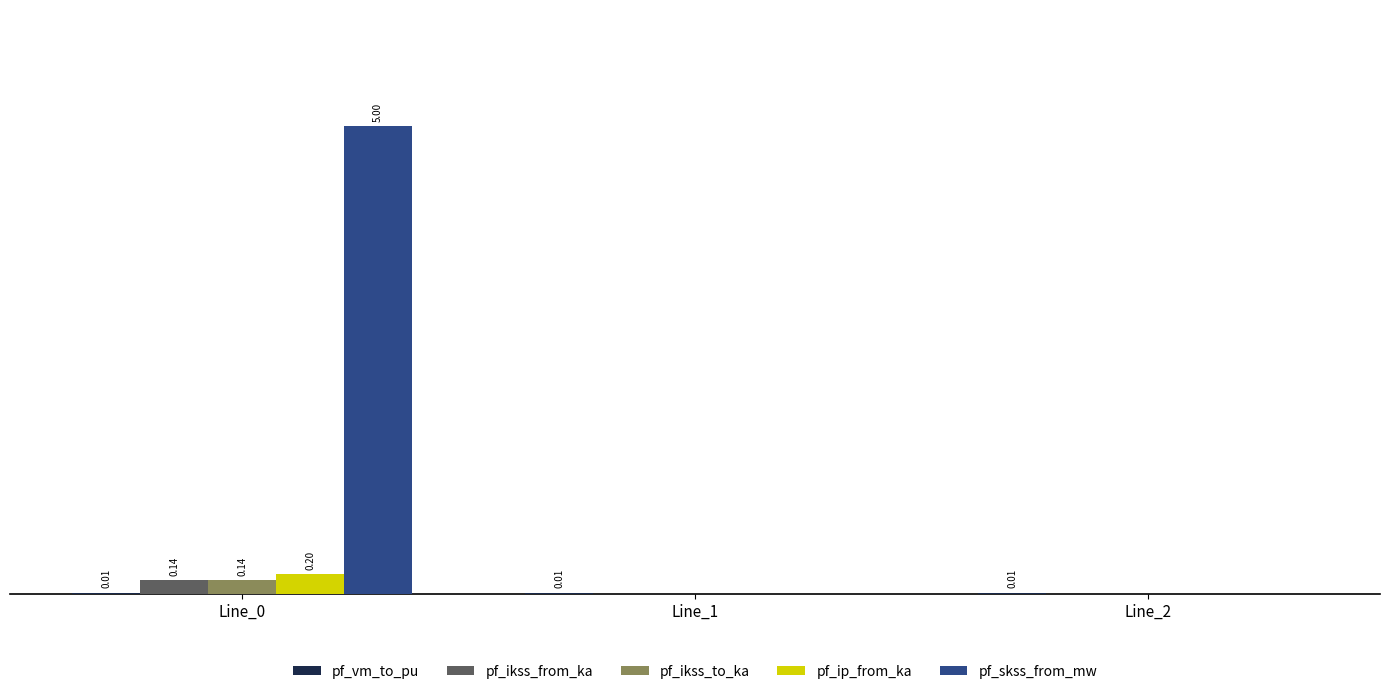

Rank the categories by pf_ikss_from_ka value from lowest to highest.

Line_1, Line_2, Line_0